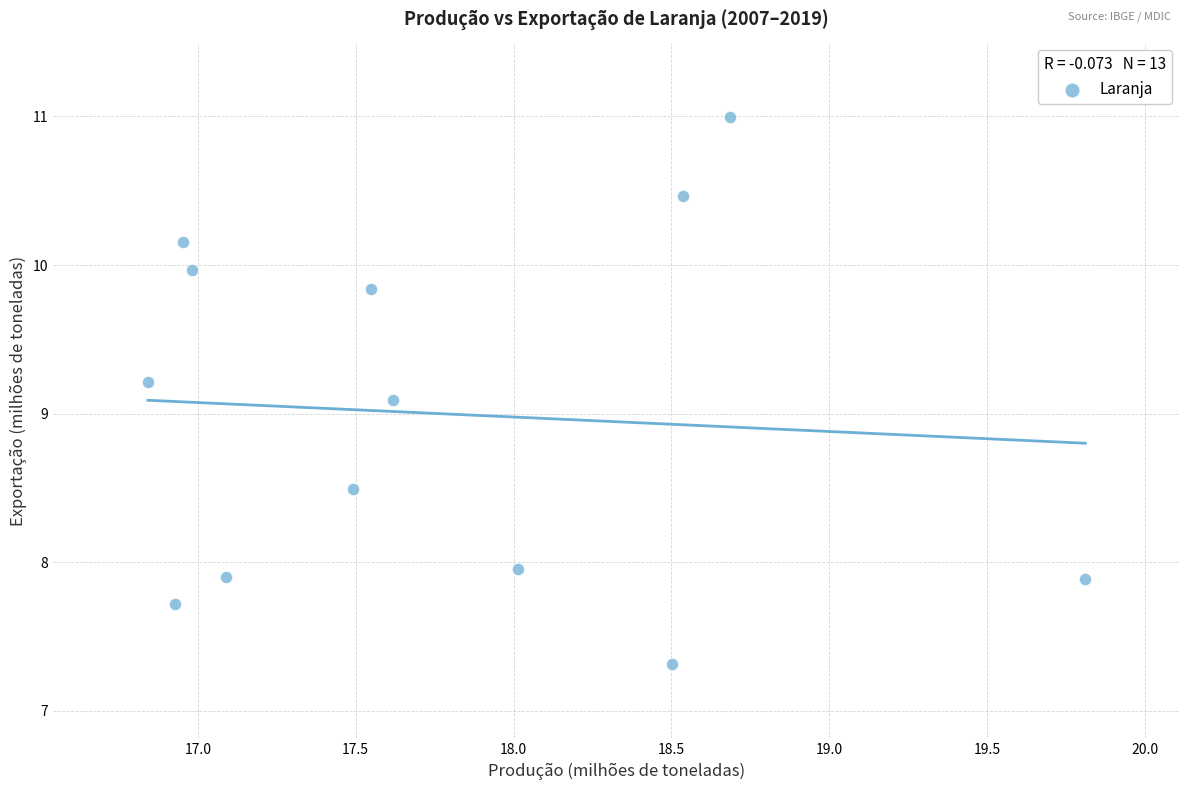

What is the range of Y values (max minus min)?

3.7